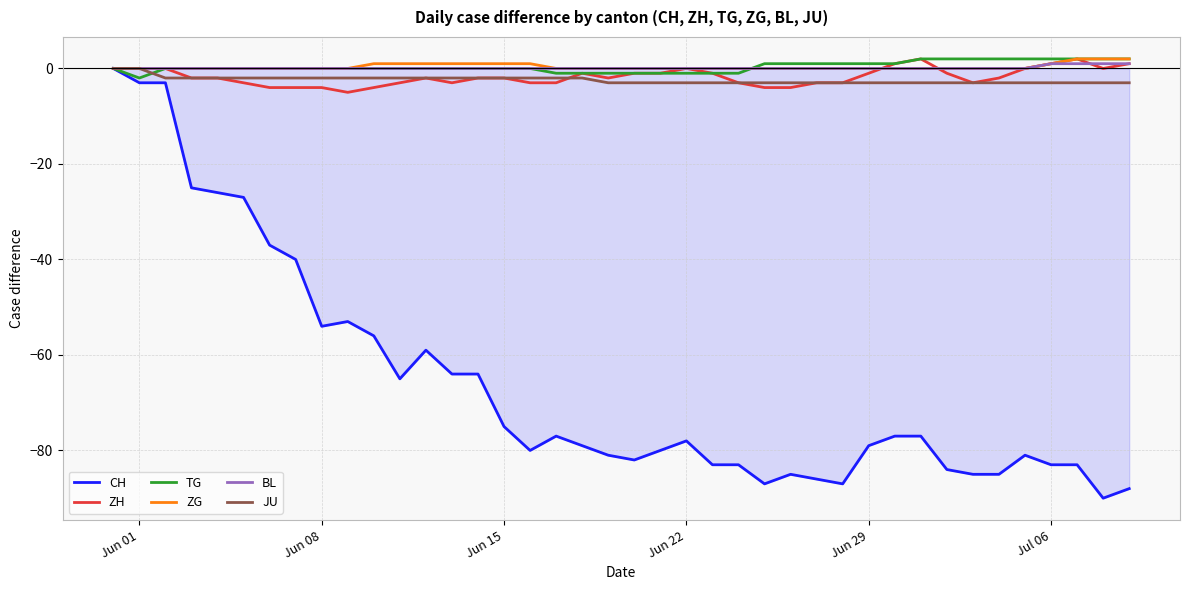

What is the lowest value of the CH series?

-90